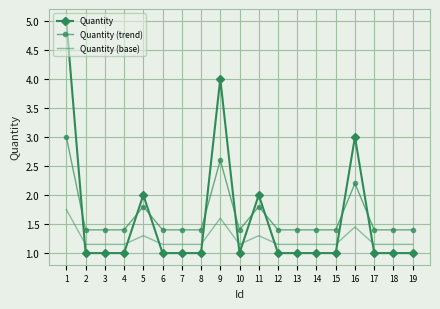

What is the total value across all series at 5?

5.1